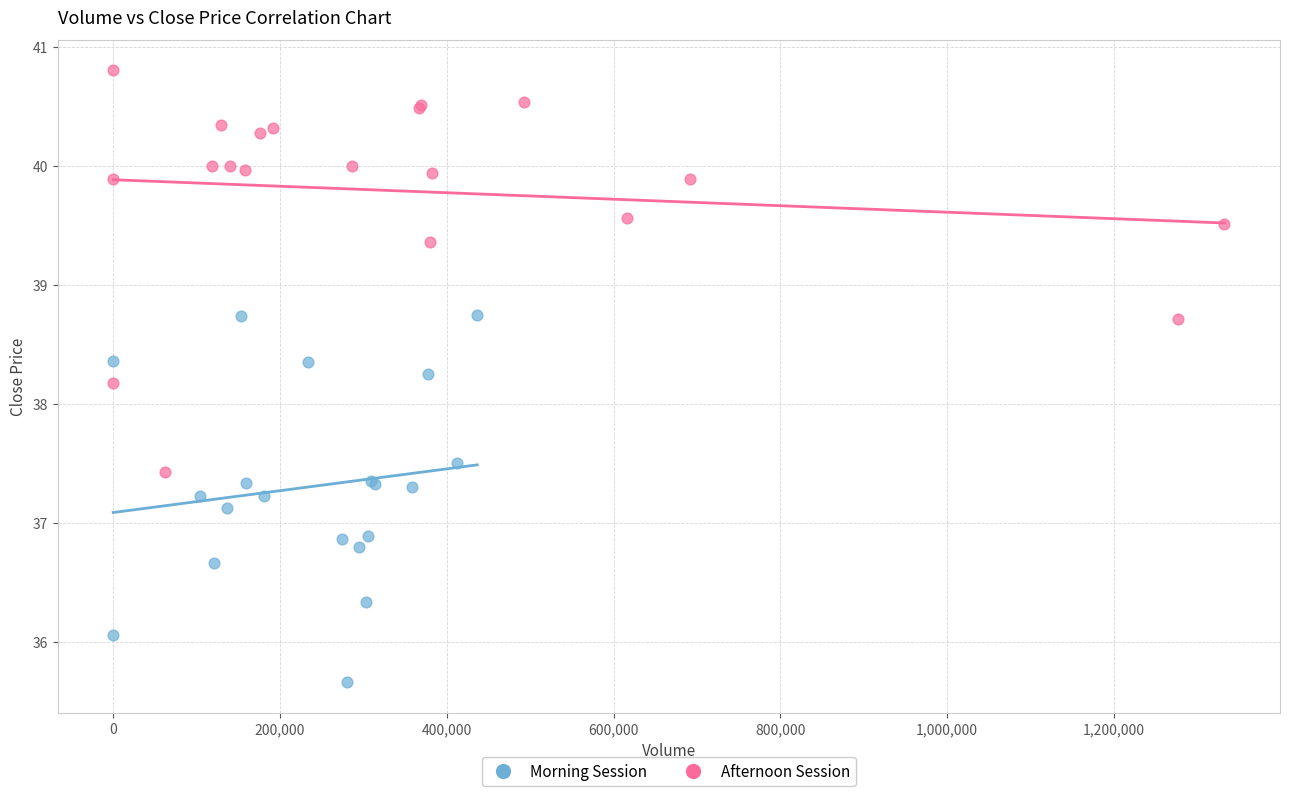

What are all the series names shown in the legend?

Morning Session, Afternoon Session